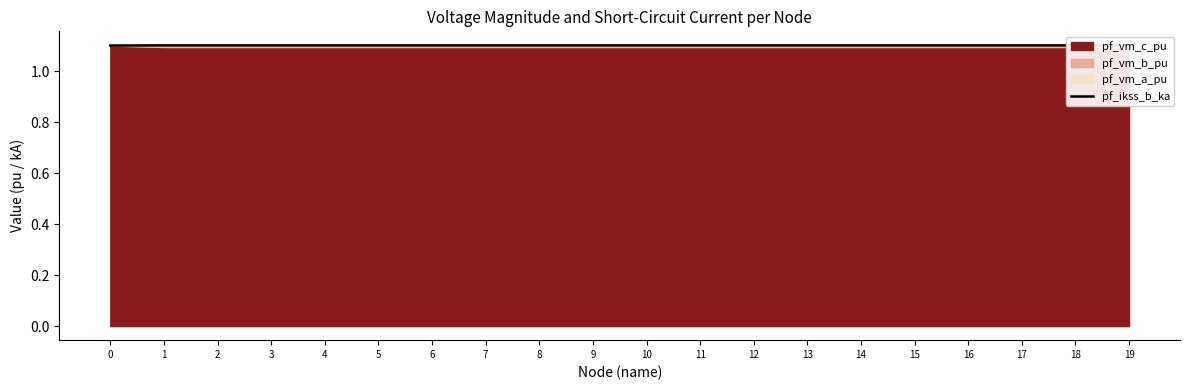

The chart shows a value of 1.1 at 13. True or false?

True